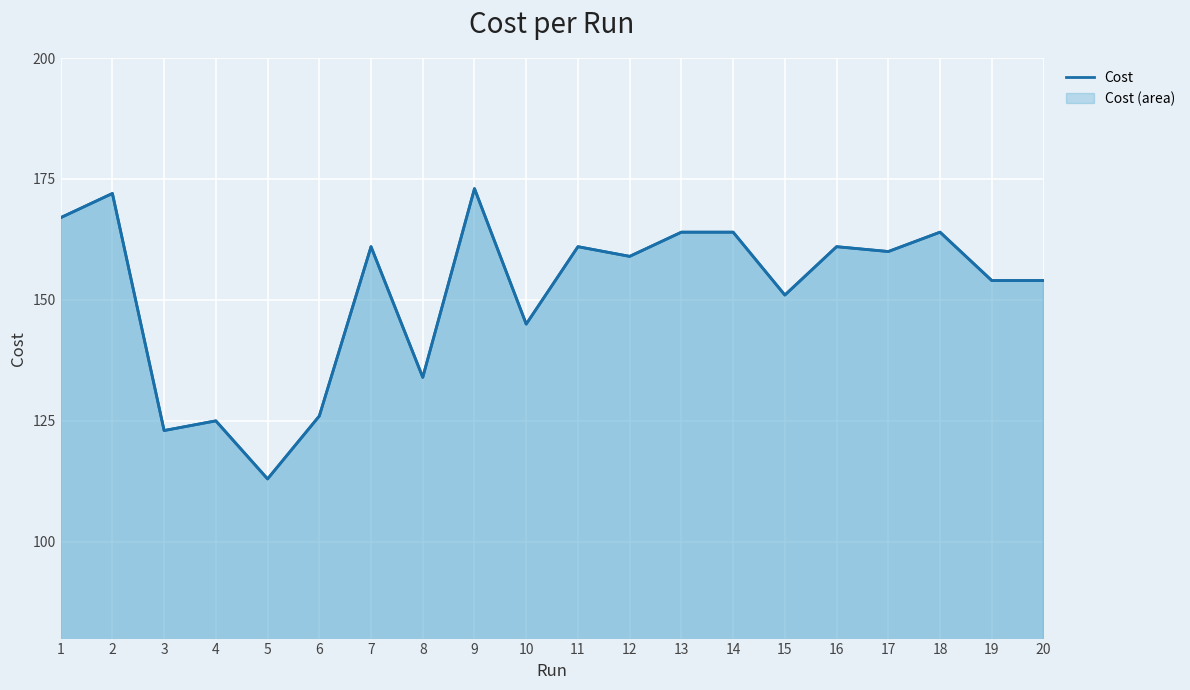

Count the number of categories in the chart.

20